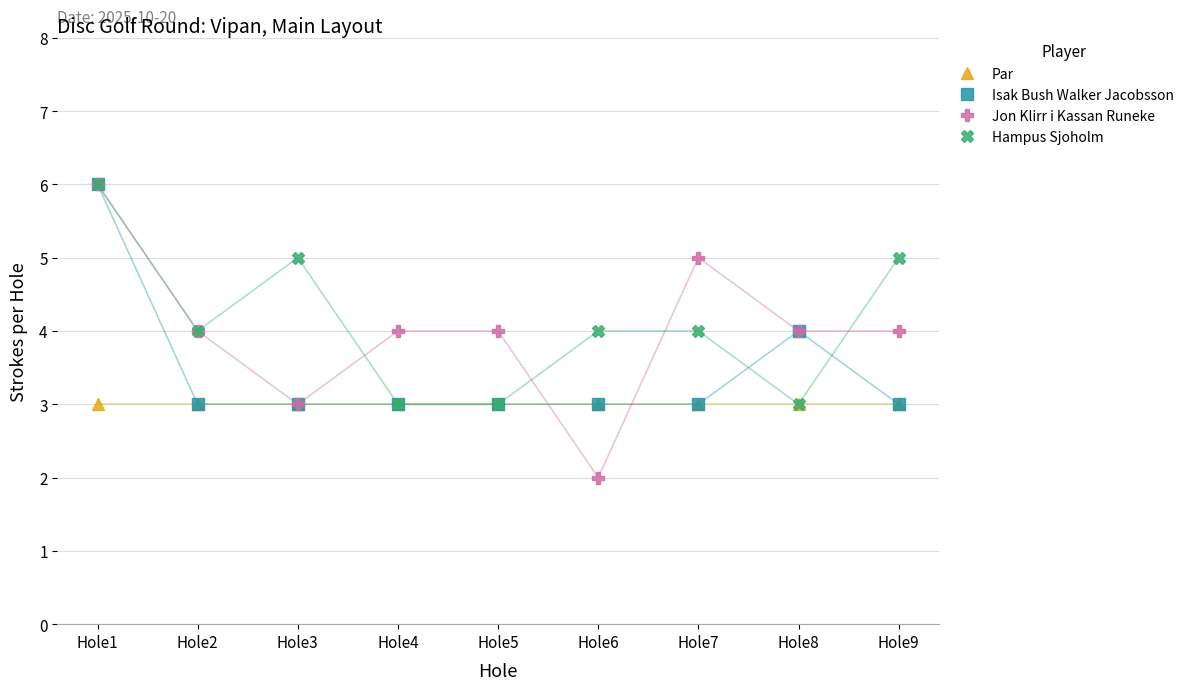

The Jon Klirr i Kassan Runeke series shows 7 at Hole7. True or false?

False